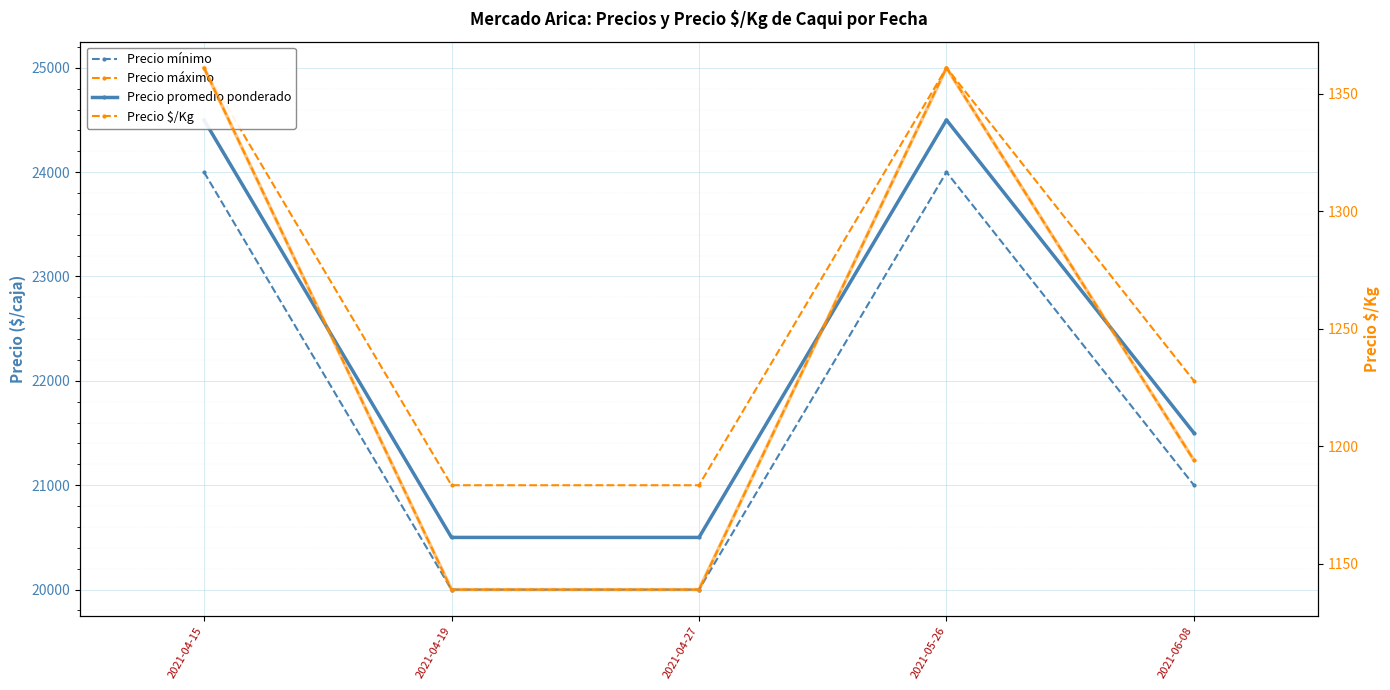

How many data points in Precio $/Kg are less than 1194?

2